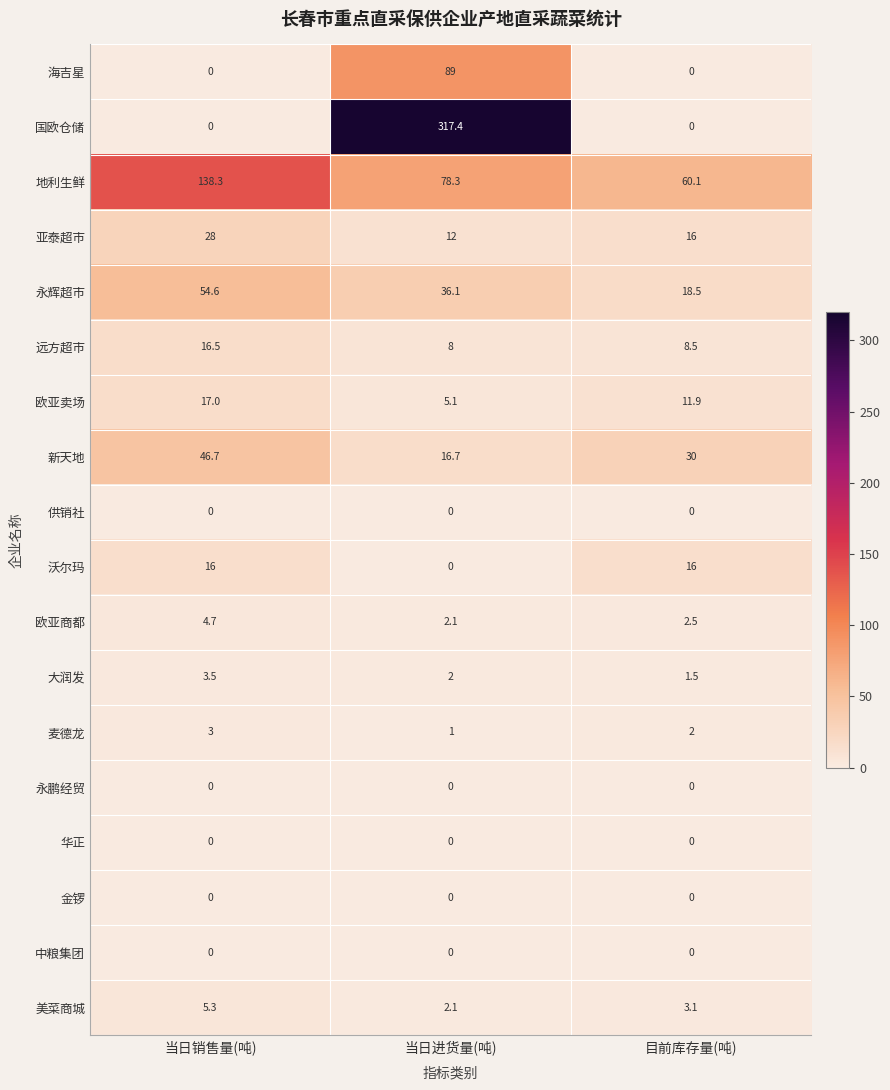

At which label does 沃尔玛 reach its minimum?

当日进货量(吨)